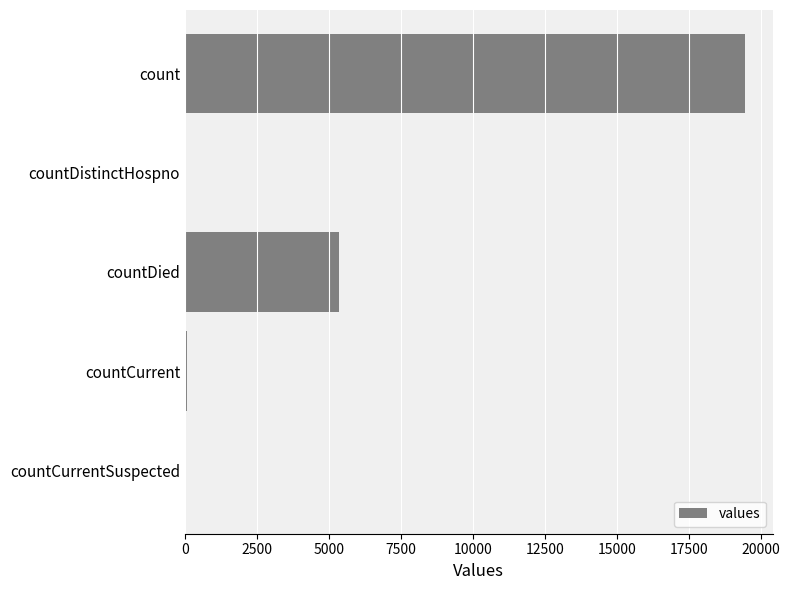

What is the change in value from count to countDied?

-14063